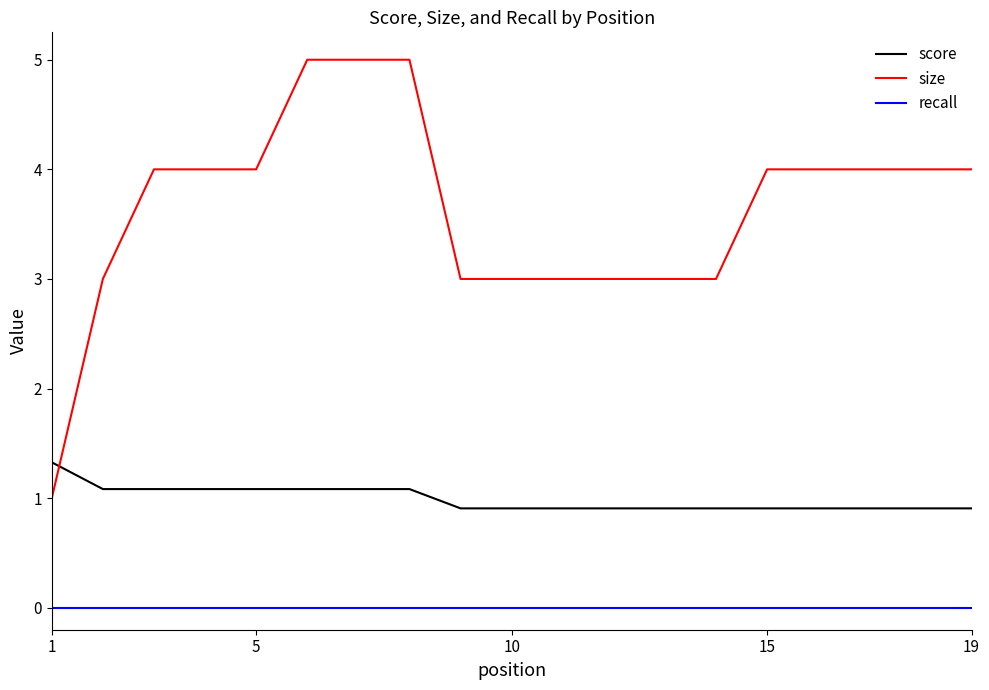

Rank the series by their average value, from highest to lowest.

size, score, recall